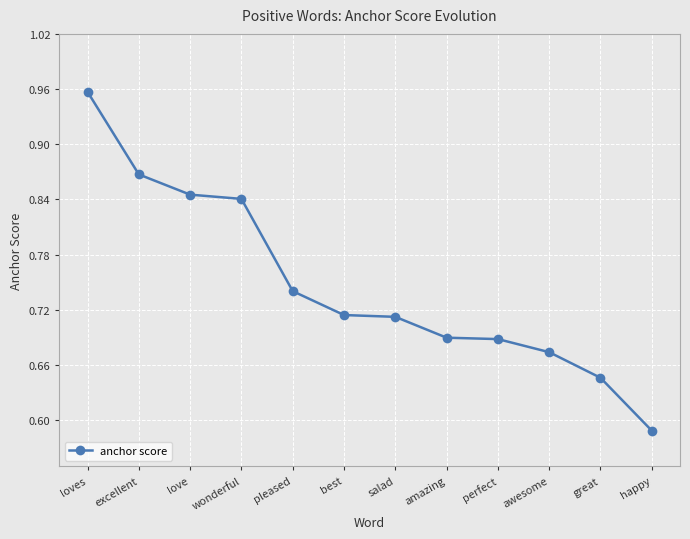

What is the change in value from salad to happy?

-0.1